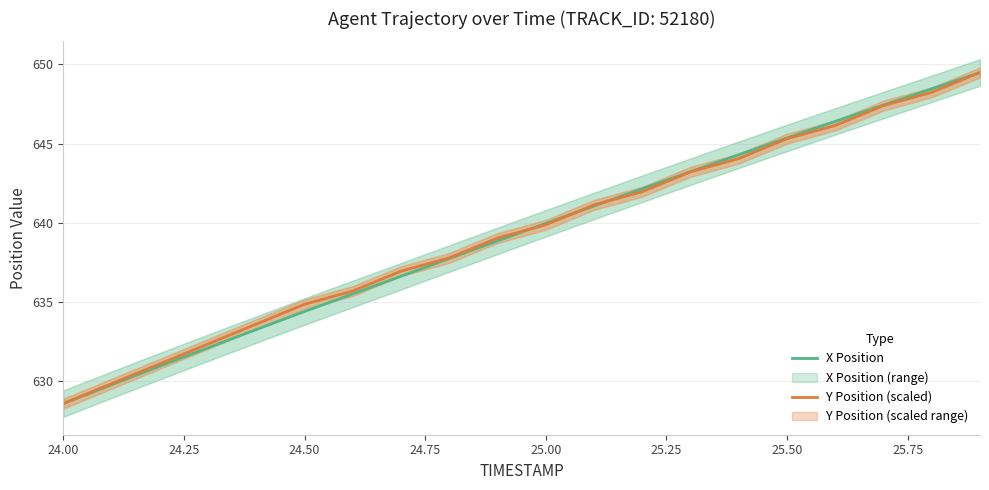

What is the minimum value for Y Position (scaled)?

628.6